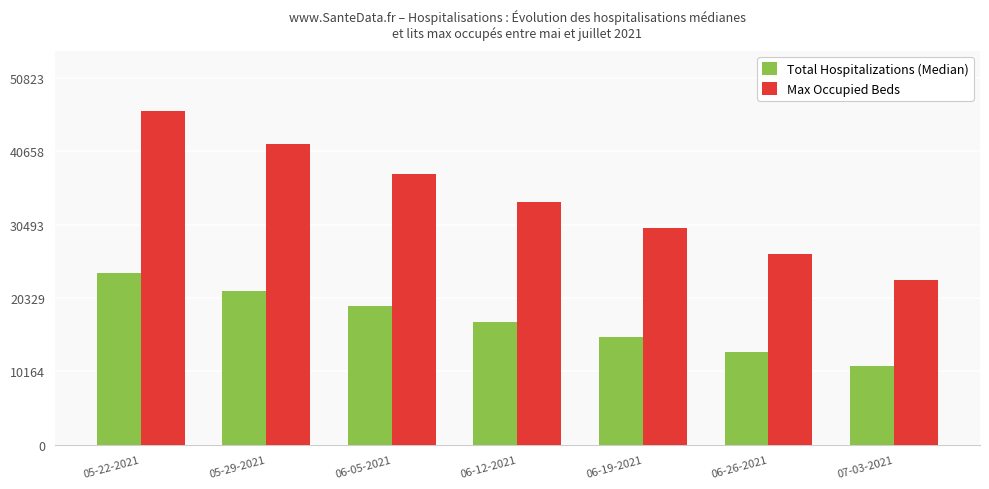

Reading left to right, transcribe all the data shown in this chart.

Total Hospitalizations (Median): 05-22-2021=23728	05-29-2021=21356	06-05-2021=19186	06-12-2021=17047	06-19-2021=14918	06-26-2021=12849	07-03-2021=10962
Max Occupied Beds: 05-22-2021=46203	05-29-2021=41678	06-05-2021=37447	06-12-2021=33650	06-19-2021=29989	06-26-2021=26344	07-03-2021=22761